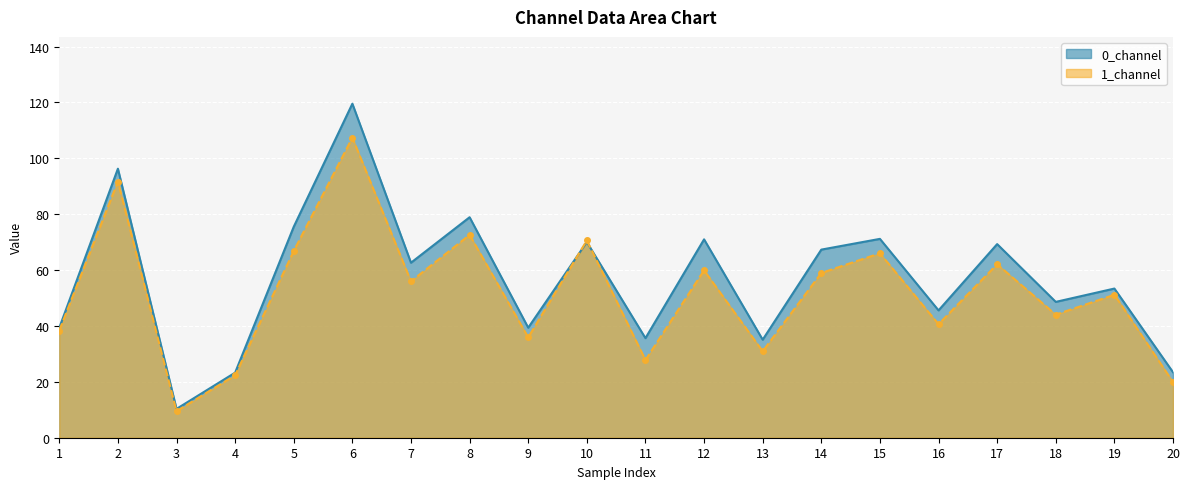

Between 16 and 18, which series saw the biggest shift?

1_channel